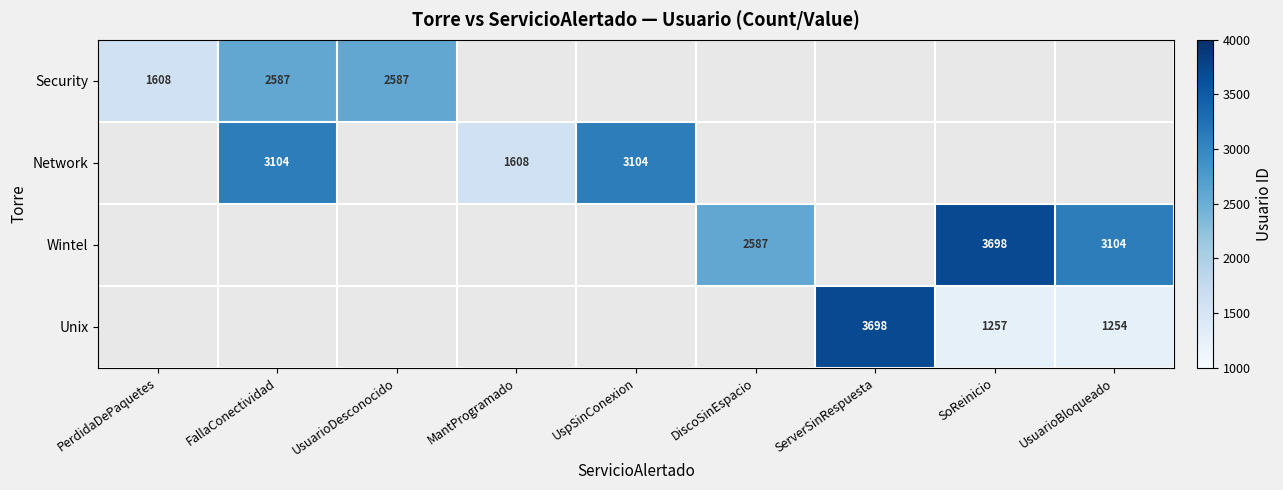

The Network series shows 3104 at UspSinConexion. True or false?

True